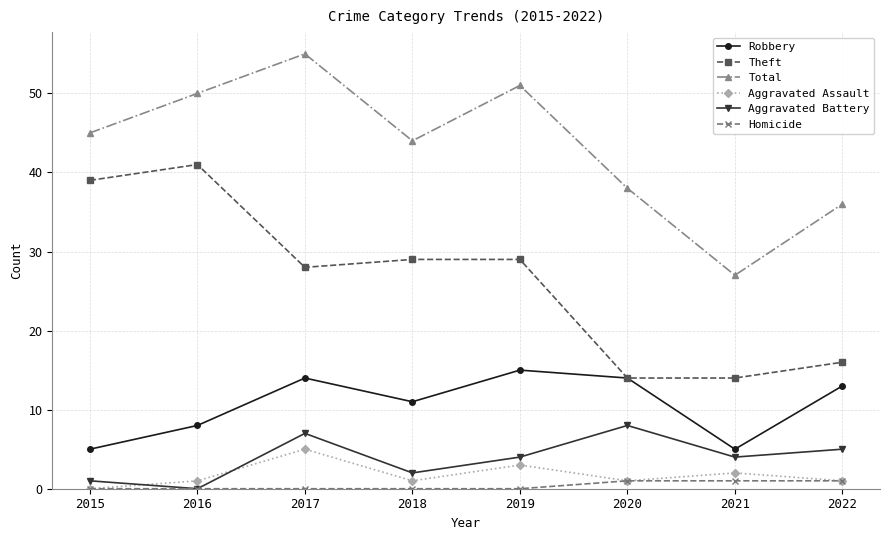

What are all the series names shown in the legend?

Robbery, Theft, Total, Aggravated Assault, Aggravated Battery, Homicide